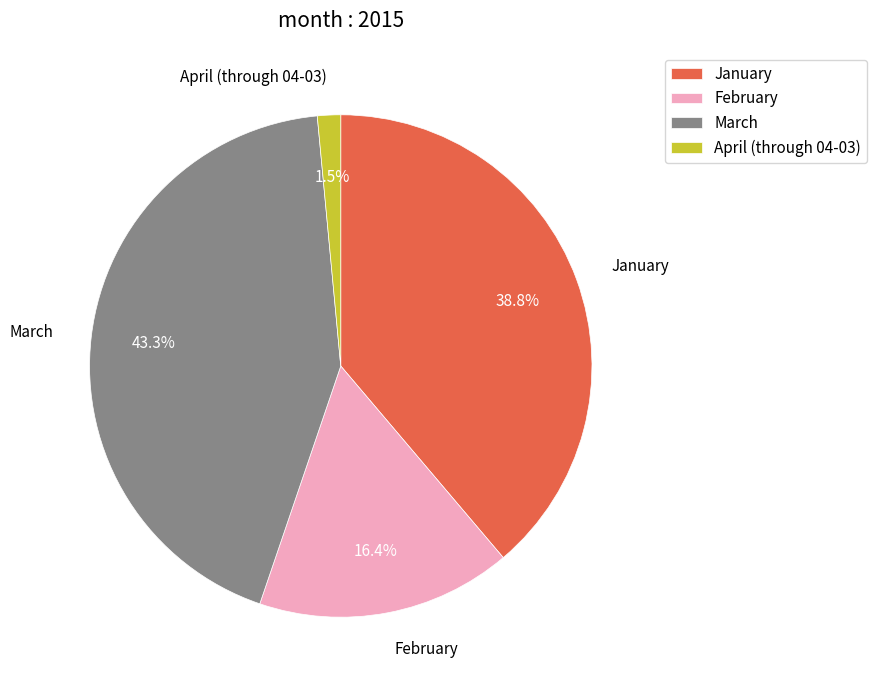

Does March represent more than half of the total?

No